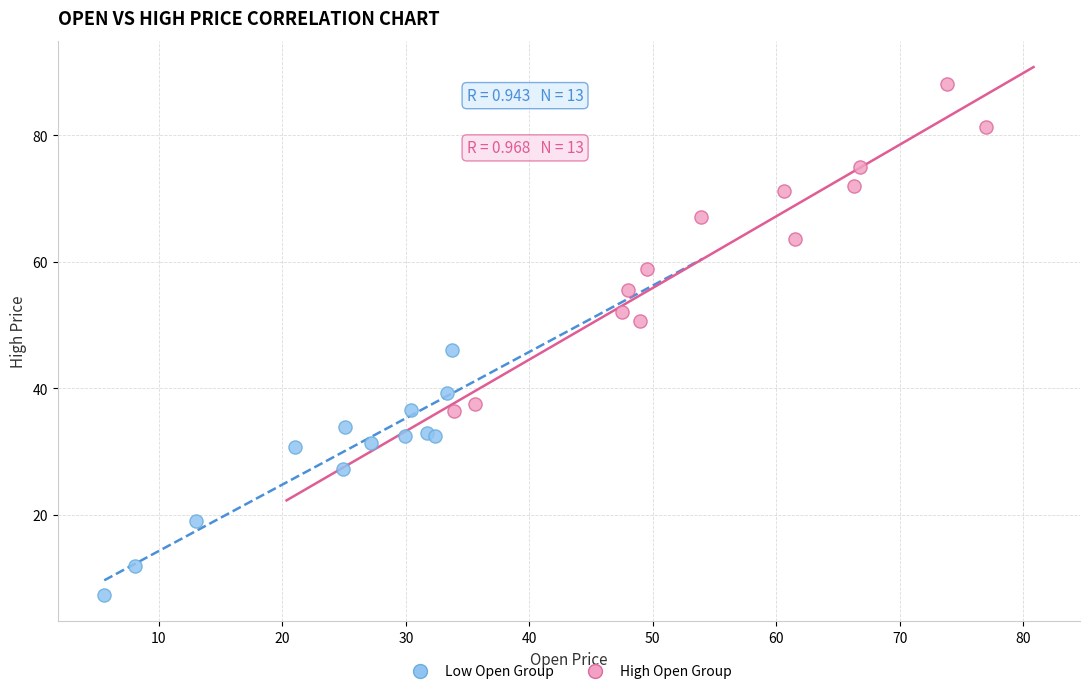

Which series contains the highest Y value?

High Open Group